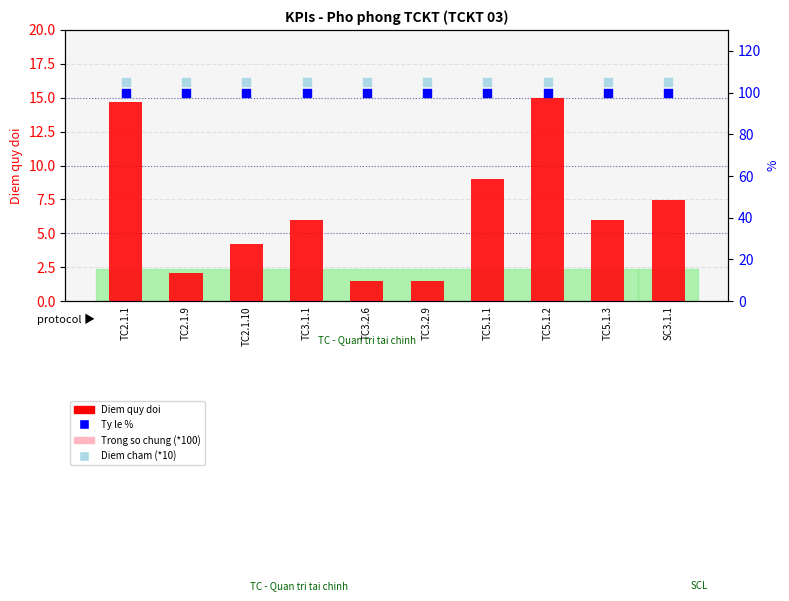

What is the total value across all series at TC5.1.2?

234.9